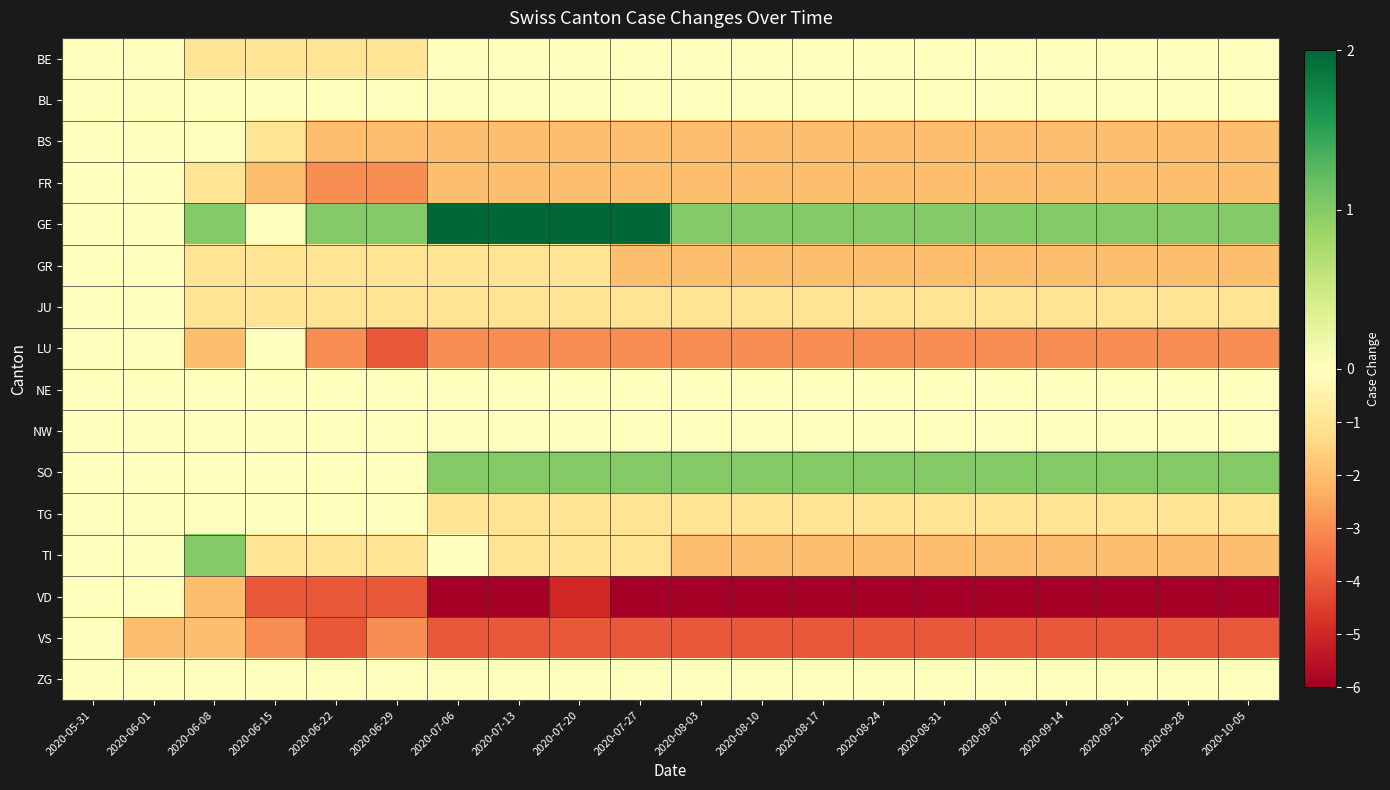

Reading left to right, transcribe all the data shown in this chart.

BE: 2020-05-31=0	2020-06-01=0	2020-06-08=-1	2020-06-15=-1	2020-06-22=-1	2020-06-29=-1	2020-07-06=0	2020-07-13=0	2020-07-20=0	2020-07-27=0	2020-08-03=0	2020-08-10=0	2020-08-17=0	2020-08-24=0	2020-08-31=0	2020-09-07=0	2020-09-14=0	2020-09-21=0	2020-09-28=0	2020-10-05=0
BL: 2020-05-31=0	2020-06-01=0	2020-06-08=0	2020-06-15=0	2020-06-22=0	2020-06-29=0	2020-07-06=0	2020-07-13=0	2020-07-20=0	2020-07-27=0	2020-08-03=0	2020-08-10=0	2020-08-17=0	2020-08-24=0	2020-08-31=0	2020-09-07=0	2020-09-14=0	2020-09-21=0	2020-09-28=0	2020-10-05=0
BS: 2020-05-31=0	2020-06-01=0	2020-06-08=0	2020-06-15=-1	2020-06-22=-2	2020-06-29=-2	2020-07-06=-2	2020-07-13=-2	2020-07-20=-2	2020-07-27=-2	2020-08-03=-2	2020-08-10=-2	2020-08-17=-2	2020-08-24=-2	2020-08-31=-2	2020-09-07=-2	2020-09-14=-2	2020-09-21=-2	2020-09-28=-2	2020-10-05=-2
FR: 2020-05-31=0	2020-06-01=0	2020-06-08=-1	2020-06-15=-2	2020-06-22=-3	2020-06-29=-3	2020-07-06=-2	2020-07-13=-2	2020-07-20=-2	2020-07-27=-2	2020-08-03=-2	2020-08-10=-2	2020-08-17=-2	2020-08-24=-2	2020-08-31=-2	2020-09-07=-2	2020-09-14=-2	2020-09-21=-2	2020-09-28=-2	2020-10-05=-2
GE: 2020-05-31=0	2020-06-01=0	2020-06-08=1	2020-06-15=0	2020-06-22=1	2020-06-29=1	2020-07-06=2	2020-07-13=2	2020-07-20=2	2020-07-27=2	2020-08-03=1	2020-08-10=1	2020-08-17=1	2020-08-24=1	2020-08-31=1	2020-09-07=1	2020-09-14=1	2020-09-21=1	2020-09-28=1	2020-10-05=1
GR: 2020-05-31=0	2020-06-01=0	2020-06-08=-1	2020-06-15=-1	2020-06-22=-1	2020-06-29=-1	2020-07-06=-1	2020-07-13=-1	2020-07-20=-1	2020-07-27=-2	2020-08-03=-2	2020-08-10=-2	2020-08-17=-2	2020-08-24=-2	2020-08-31=-2	2020-09-07=-2	2020-09-14=-2	2020-09-21=-2	2020-09-28=-2	2020-10-05=-2
JU: 2020-05-31=0	2020-06-01=0	2020-06-08=-1	2020-06-15=-1	2020-06-22=-1	2020-06-29=-1	2020-07-06=-1	2020-07-13=-1	2020-07-20=-1	2020-07-27=-1	2020-08-03=-1	2020-08-10=-1	2020-08-17=-1	2020-08-24=-1	2020-08-31=-1	2020-09-07=-1	2020-09-14=-1	2020-09-21=-1	2020-09-28=-1	2020-10-05=-1
LU: 2020-05-31=0	2020-06-01=0	2020-06-08=-2	2020-06-15=0	2020-06-22=-3	2020-06-29=-4	2020-07-06=-3	2020-07-13=-3	2020-07-20=-3	2020-07-27=-3	2020-08-03=-3	2020-08-10=-3	2020-08-17=-3	2020-08-24=-3	2020-08-31=-3	2020-09-07=-3	2020-09-14=-3	2020-09-21=-3	2020-09-28=-3	2020-10-05=-3
NE: 2020-05-31=0	2020-06-01=0	2020-06-08=0	2020-06-15=0	2020-06-22=0	2020-06-29=0	2020-07-06=0	2020-07-13=0	2020-07-20=0	2020-07-27=0	2020-08-03=0	2020-08-10=0	2020-08-17=0	2020-08-24=0	2020-08-31=0	2020-09-07=0	2020-09-14=0	2020-09-21=0	2020-09-28=0	2020-10-05=0
NW: 2020-05-31=0	2020-06-01=0	2020-06-08=0	2020-06-15=0	2020-06-22=0	2020-06-29=0	2020-07-06=0	2020-07-13=0	2020-07-20=0	2020-07-27=0	2020-08-03=0	2020-08-10=0	2020-08-17=0	2020-08-24=0	2020-08-31=0	2020-09-07=0	2020-09-14=0	2020-09-21=0	2020-09-28=0	2020-10-05=0
SO: 2020-05-31=0	2020-06-01=0	2020-06-08=0	2020-06-15=0	2020-06-22=0	2020-06-29=0	2020-07-06=1	2020-07-13=1	2020-07-20=1	2020-07-27=1	2020-08-03=1	2020-08-10=1	2020-08-17=1	2020-08-24=1	2020-08-31=1	2020-09-07=1	2020-09-14=1	2020-09-21=1	2020-09-28=1	2020-10-05=1
TG: 2020-05-31=0	2020-06-01=0	2020-06-08=0	2020-06-15=0	2020-06-22=0	2020-06-29=0	2020-07-06=-1	2020-07-13=-1	2020-07-20=-1	2020-07-27=-1	2020-08-03=-1	2020-08-10=-1	2020-08-17=-1	2020-08-24=-1	2020-08-31=-1	2020-09-07=-1	2020-09-14=-1	2020-09-21=-1	2020-09-28=-1	2020-10-05=-1
TI: 2020-05-31=0	2020-06-01=0	2020-06-08=1	2020-06-15=-1	2020-06-22=-1	2020-06-29=-1	2020-07-06=0	2020-07-13=-1	2020-07-20=-1	2020-07-27=-1	2020-08-03=-2	2020-08-10=-2	2020-08-17=-2	2020-08-24=-2	2020-08-31=-2	2020-09-07=-2	2020-09-14=-2	2020-09-21=-2	2020-09-28=-2	2020-10-05=-2
VD: 2020-05-31=0	2020-06-01=0	2020-06-08=-2	2020-06-15=-4	2020-06-22=-4	2020-06-29=-4	2020-07-06=-6	2020-07-13=-6	2020-07-20=-5	2020-07-27=-6	2020-08-03=-6	2020-08-10=-6	2020-08-17=-6	2020-08-24=-6	2020-08-31=-6	2020-09-07=-6	2020-09-14=-6	2020-09-21=-6	2020-09-28=-6	2020-10-05=-6
VS: 2020-05-31=0	2020-06-01=-2	2020-06-08=-2	2020-06-15=-3	2020-06-22=-4	2020-06-29=-3	2020-07-06=-4	2020-07-13=-4	2020-07-20=-4	2020-07-27=-4	2020-08-03=-4	2020-08-10=-4	2020-08-17=-4	2020-08-24=-4	2020-08-31=-4	2020-09-07=-4	2020-09-14=-4	2020-09-21=-4	2020-09-28=-4	2020-10-05=-4
ZG: 2020-05-31=0	2020-06-01=0	2020-06-08=0	2020-06-15=0	2020-06-22=0	2020-06-29=0	2020-07-06=0	2020-07-13=0	2020-07-20=0	2020-07-27=0	2020-08-03=0	2020-08-10=0	2020-08-17=0	2020-08-24=0	2020-08-31=0	2020-09-07=0	2020-09-14=0	2020-09-21=0	2020-09-28=0	2020-10-05=0